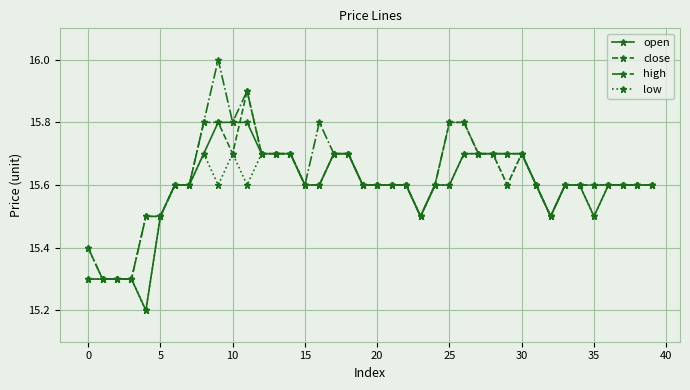

At how many categories does at least one series exceed 15?

40